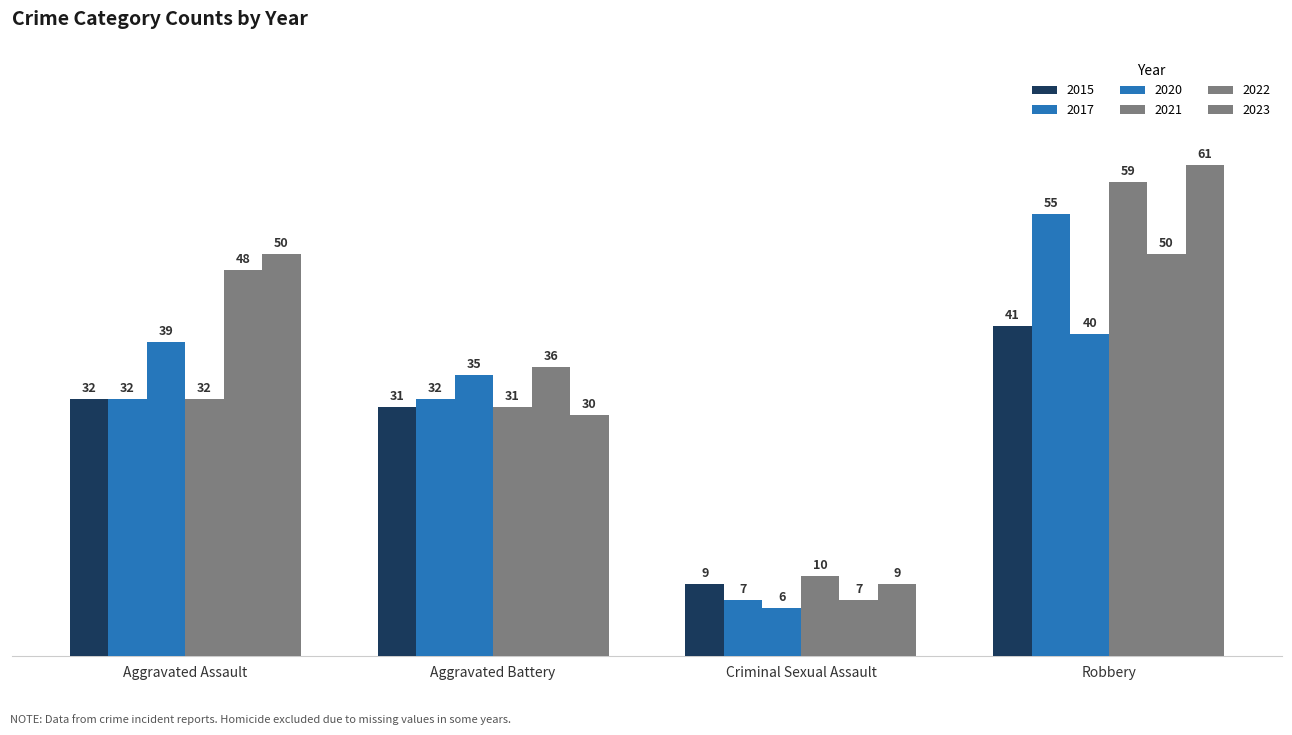

Rank the series by their maximum value, from lowest to highest.

2020, 2015, 2022, 2017, 2021, 2023